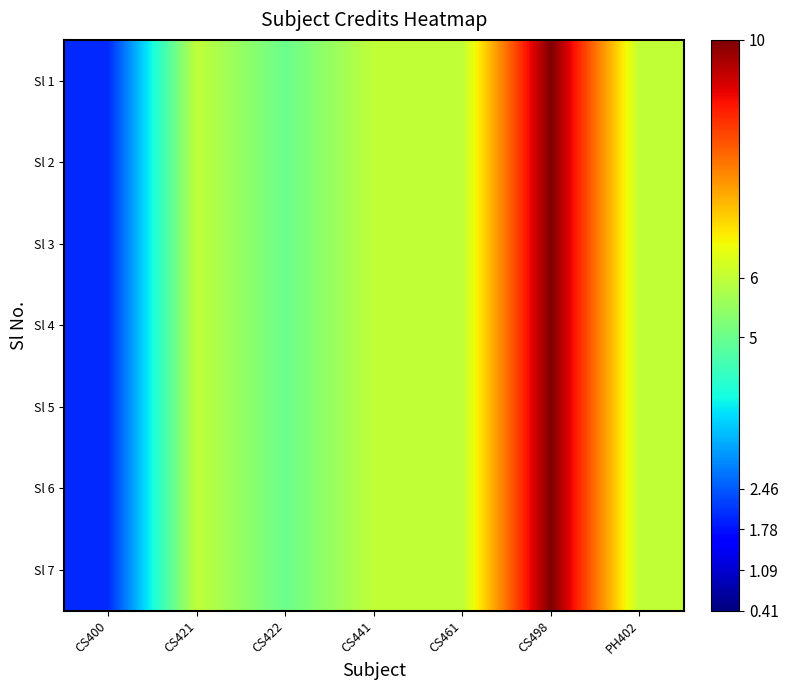

What is the smallest value displayed?

2